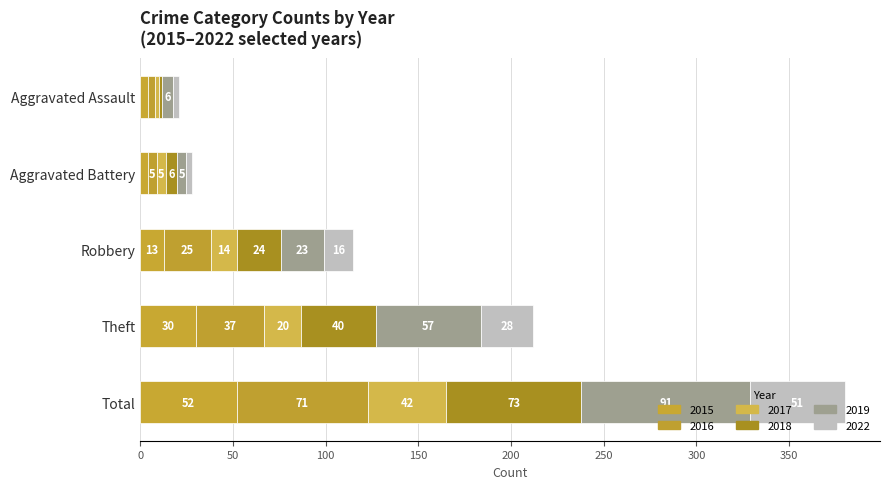

What is the value of the 2016 bar at the 3rd from the left?

25